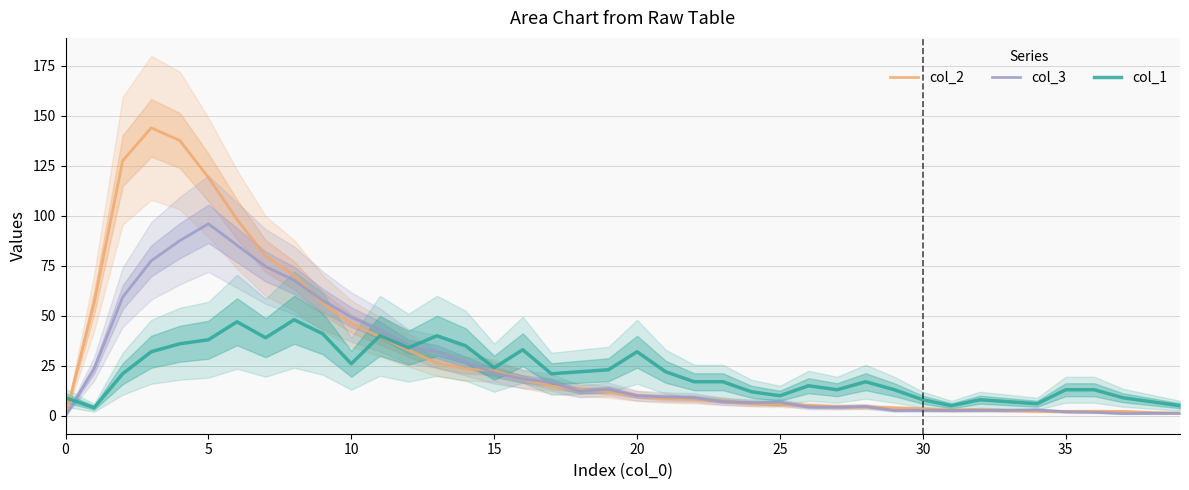

Is the value of col_1 at 30 greater than the value of col_2 at 25?

Yes